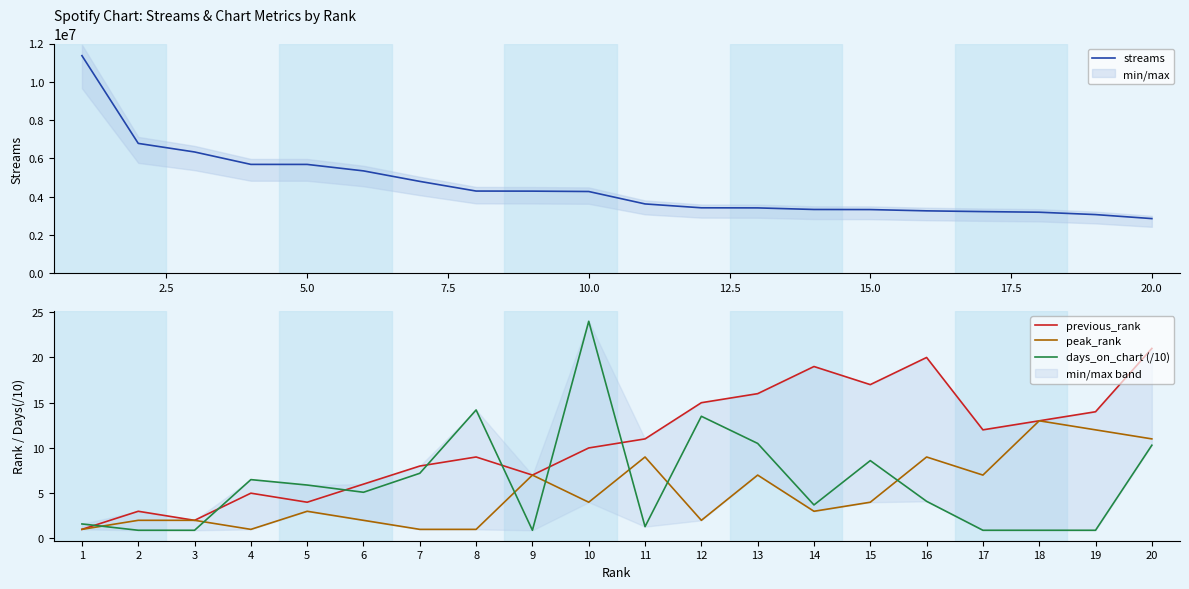

What is the value of the days_on_chart (/10) point at the 2nd from the left?

0.9